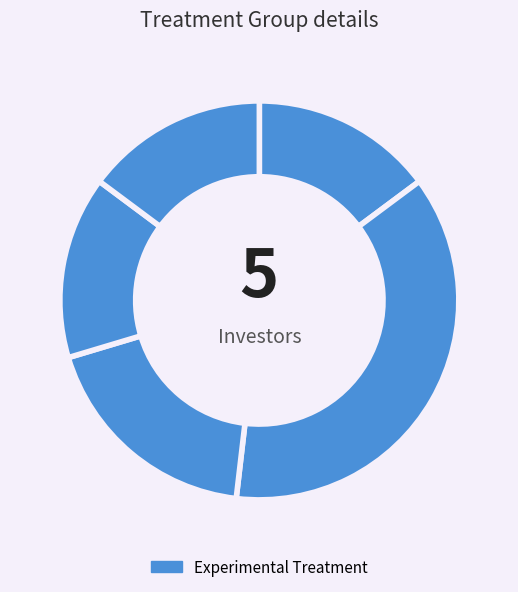

What is the largest slice in the pie chart?

Investor 2